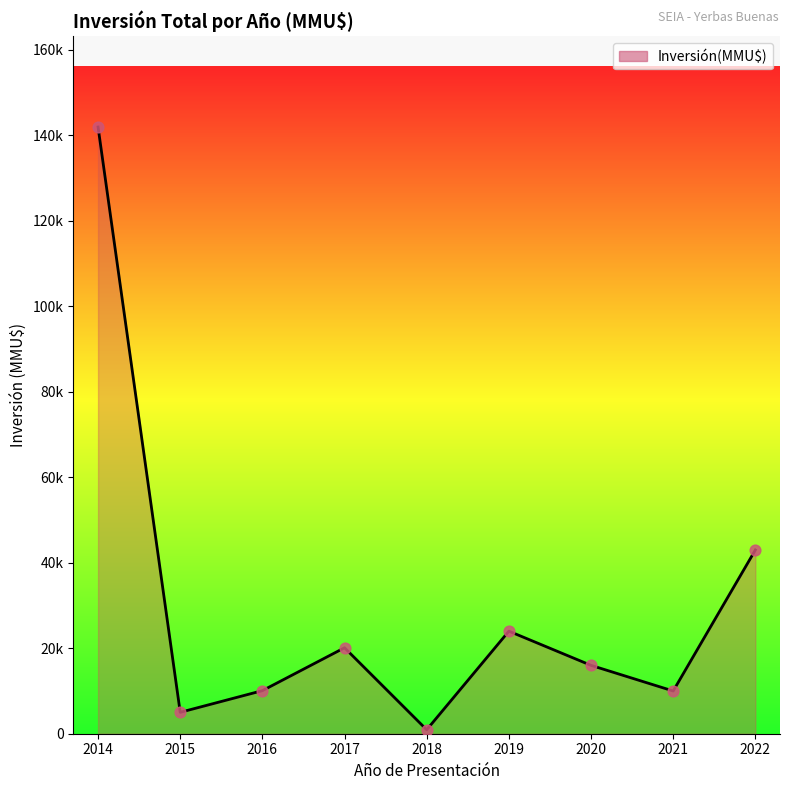

Approximately how many times larger is the value at 2022 compared to 2021?

4.3